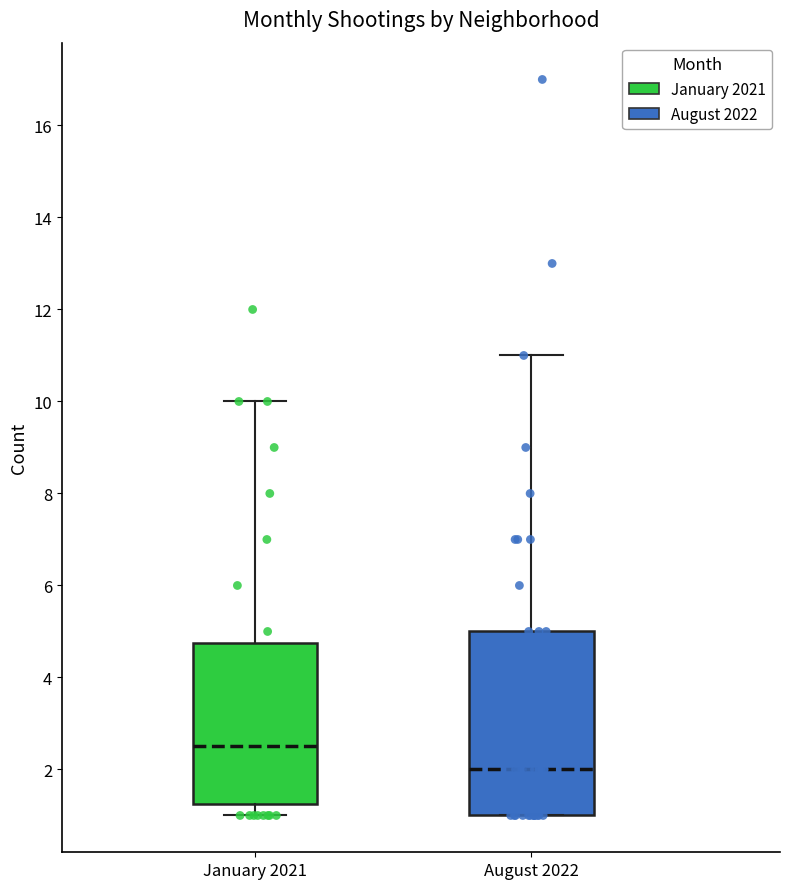

Reading left to right, read every box against the y-axis: the position of its median line, the range the box covers, and the ends of its whiskers. The values are not printed on the chart, so give them approximately, as read against the axis.

January 2021: median 2.6, box 1.2 to 4.8, whiskers 1.0 to 10.0
August 2022: median 2.0, box 1.0 to 5.0, whiskers 1.0 to 11.0